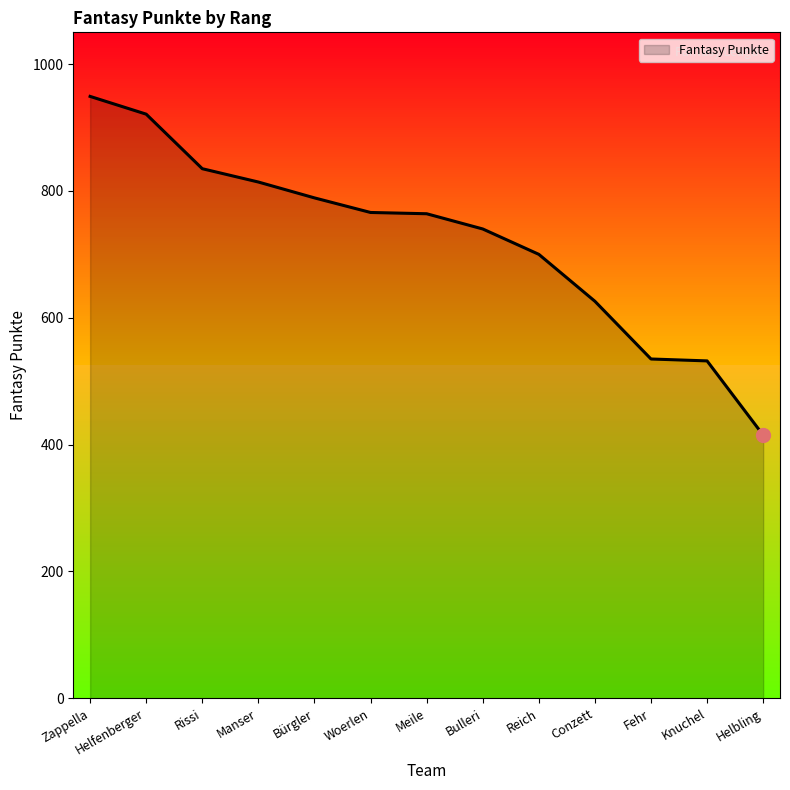

Which category has the highest value across all series?

Zappella